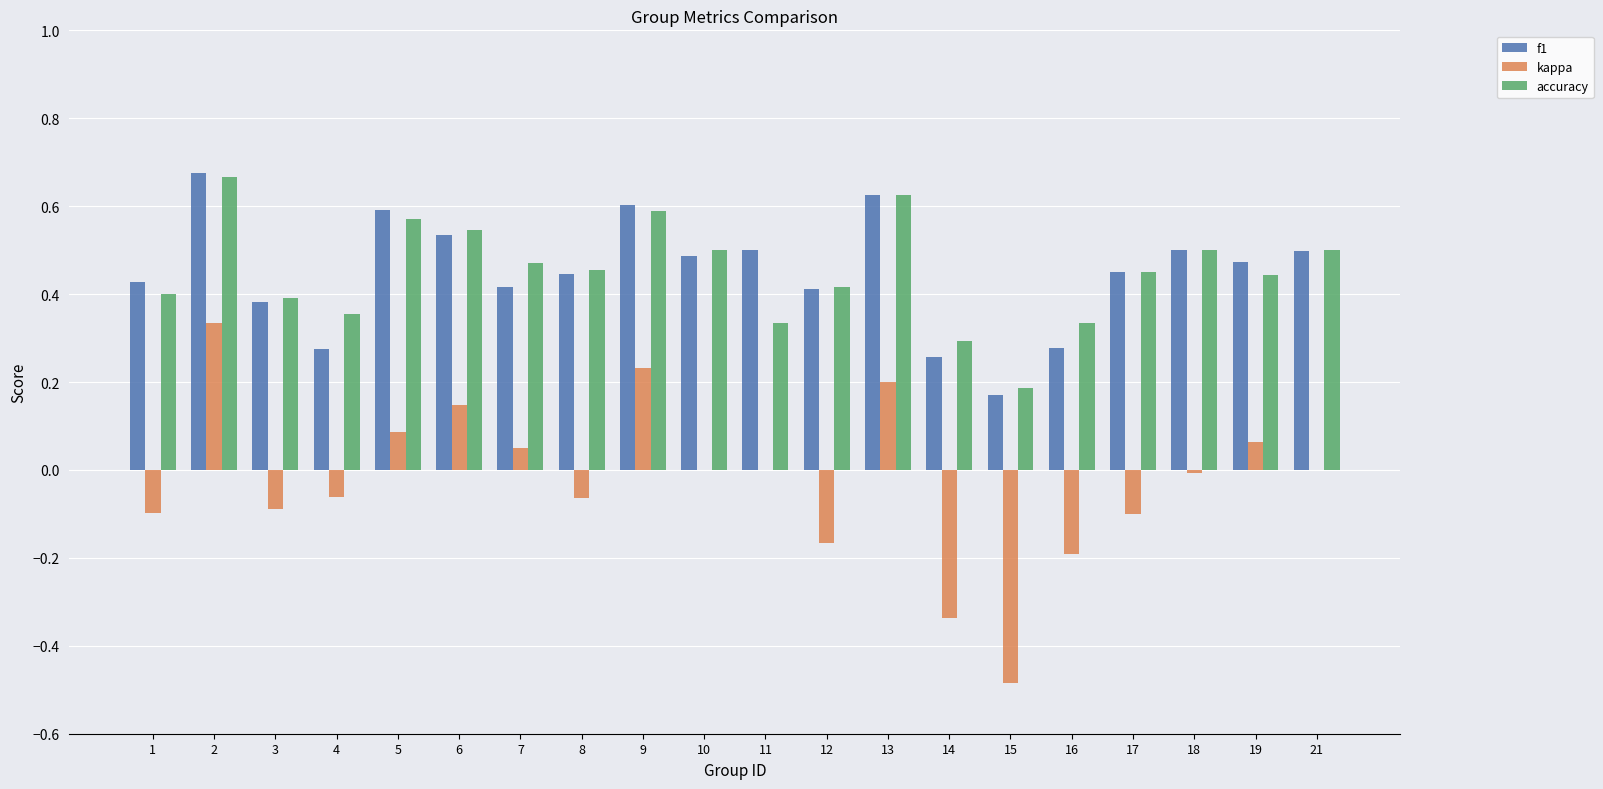

Where is f1 nearest to the value 0?

15